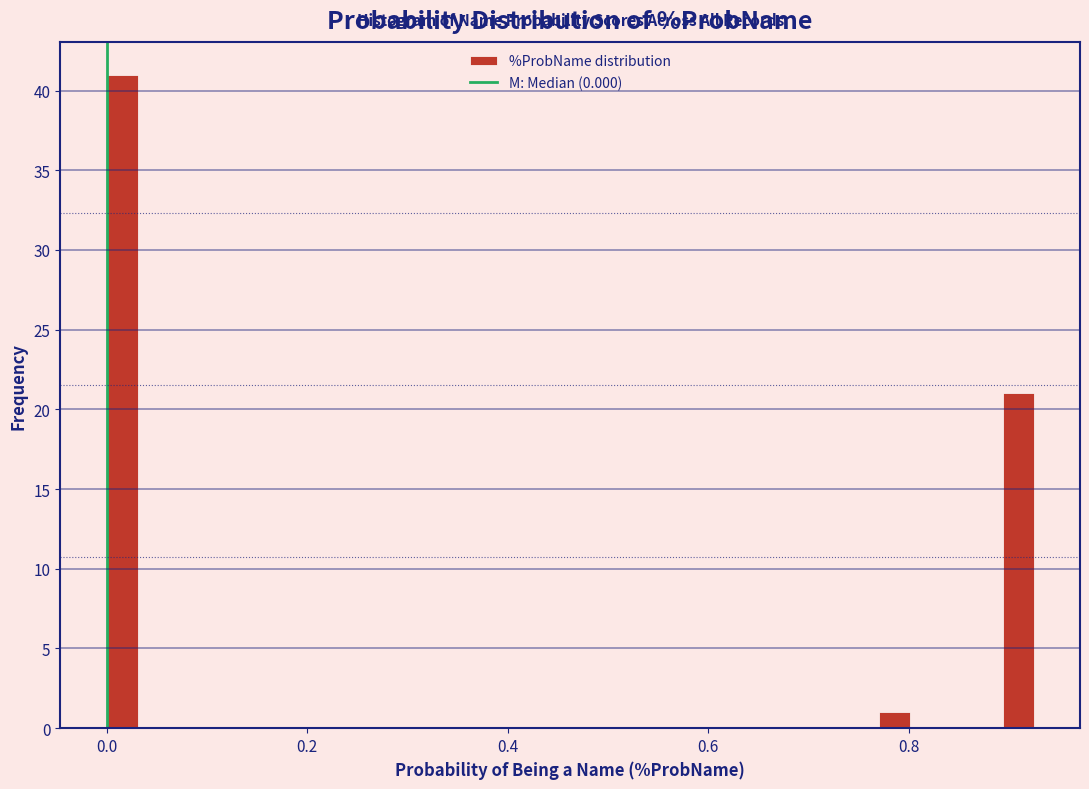

Read against the x-axis, roughly where is the centre of the tallest bar?

0.02